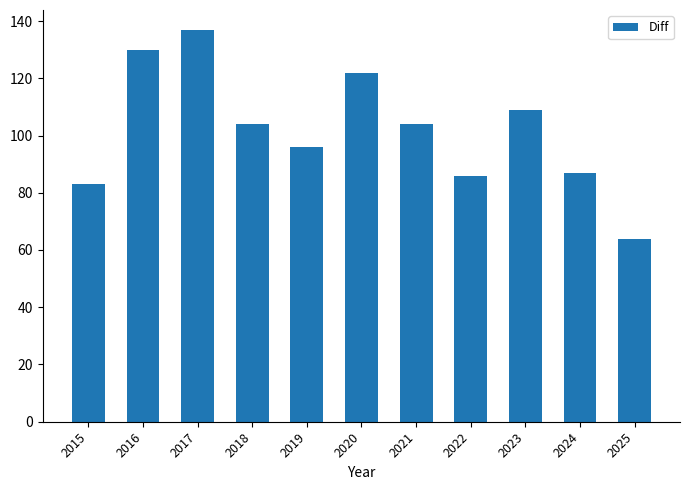

What is the sum of all values?

1122